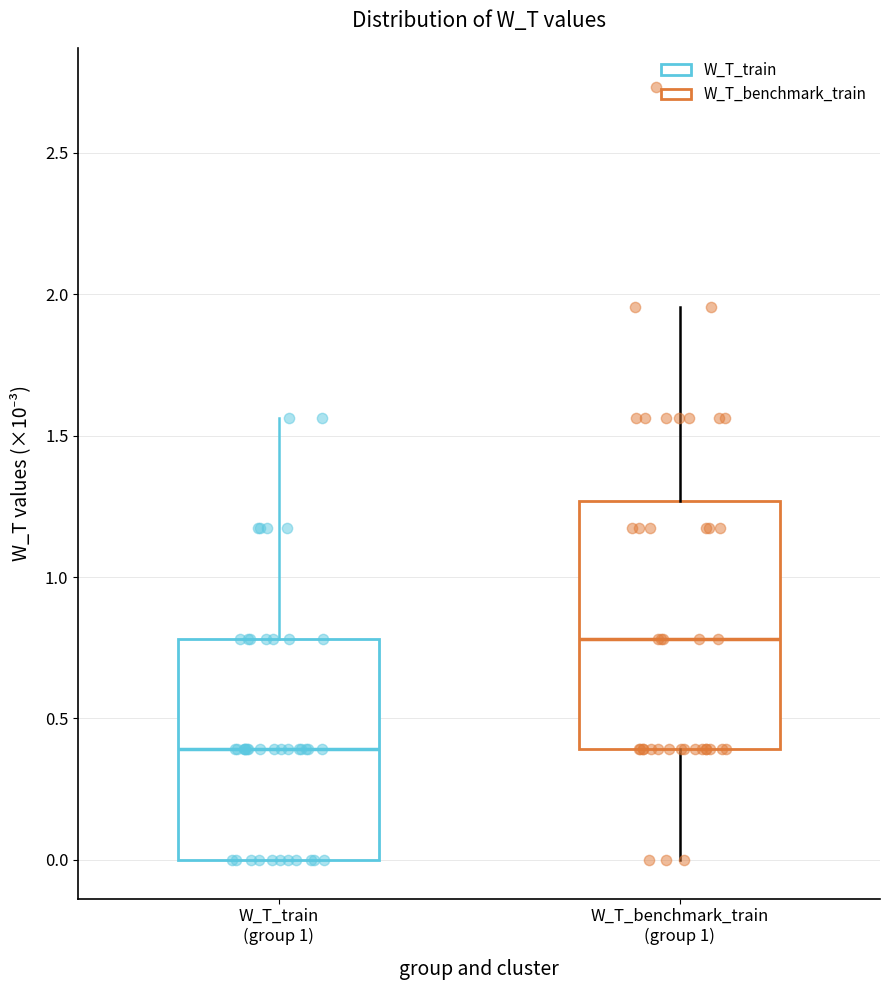

Which box is the tallest, from its lower edge to its upper edge?

W_T_benchmark_train (group 1)